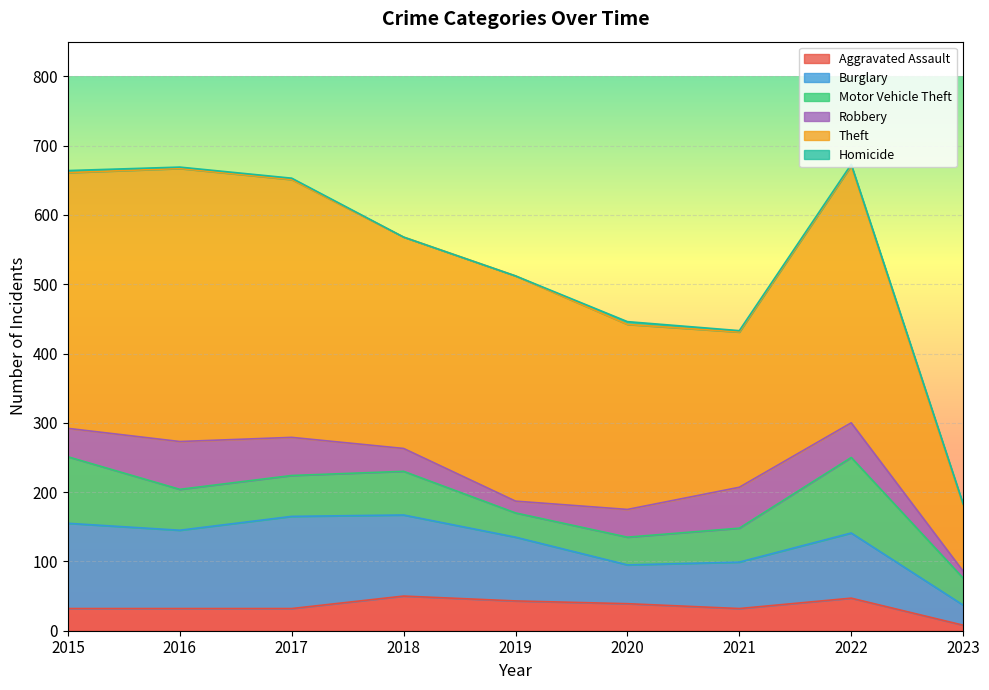

True or false: Aggravated Assault has more than 2 interior local peaks.

False